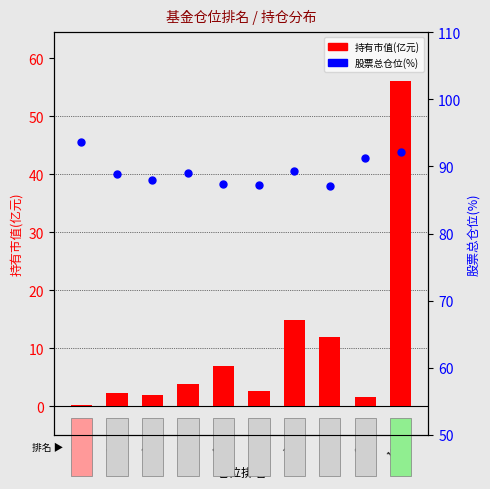

At which category is the sum across all series the highest?

10